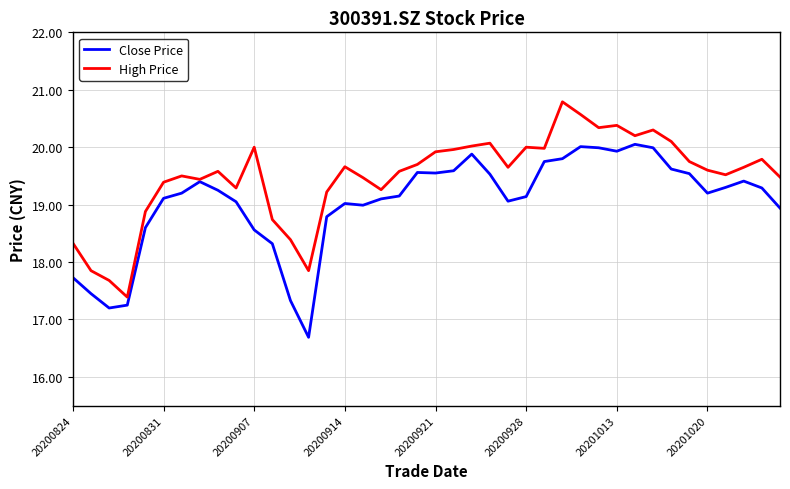

Which series has the largest total across all categories?

High Price